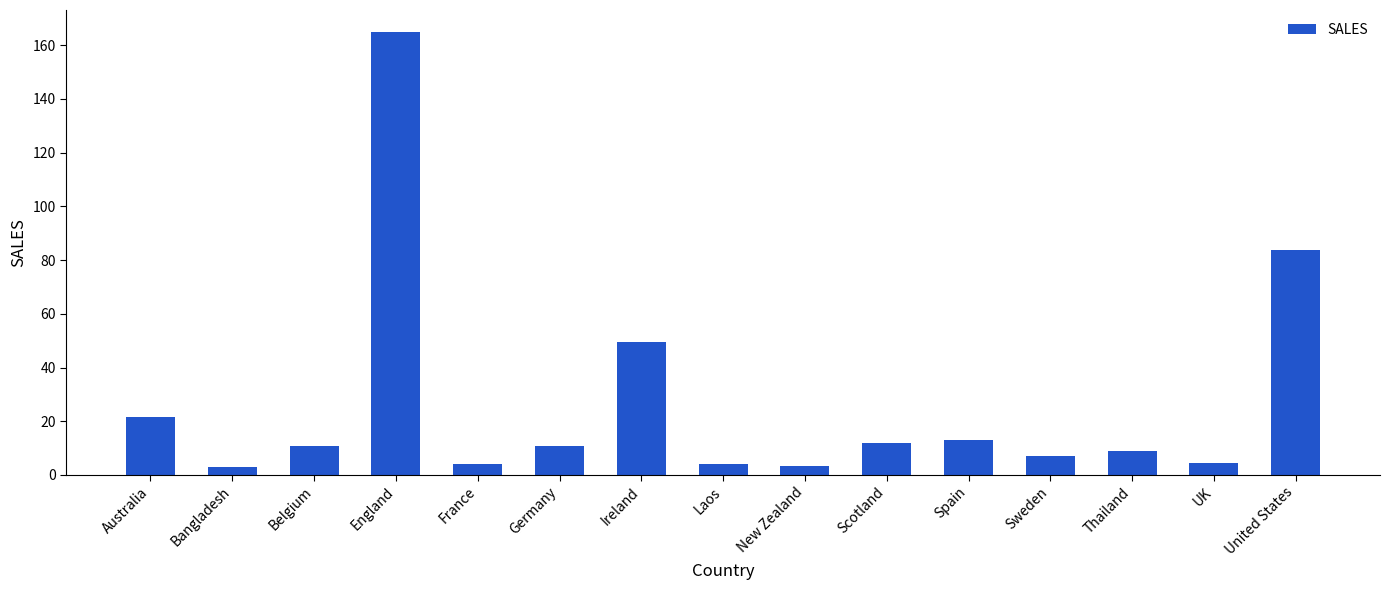

At which label does the data first exceed 10?

Australia